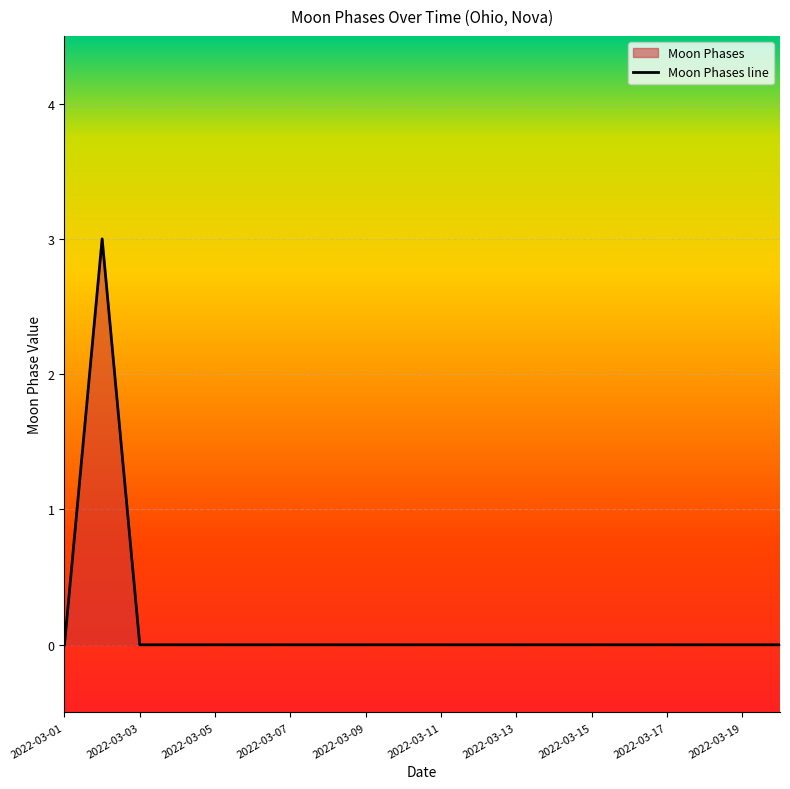

What is the difference between the values at 2022-03-01 and 2022-03-02?

3